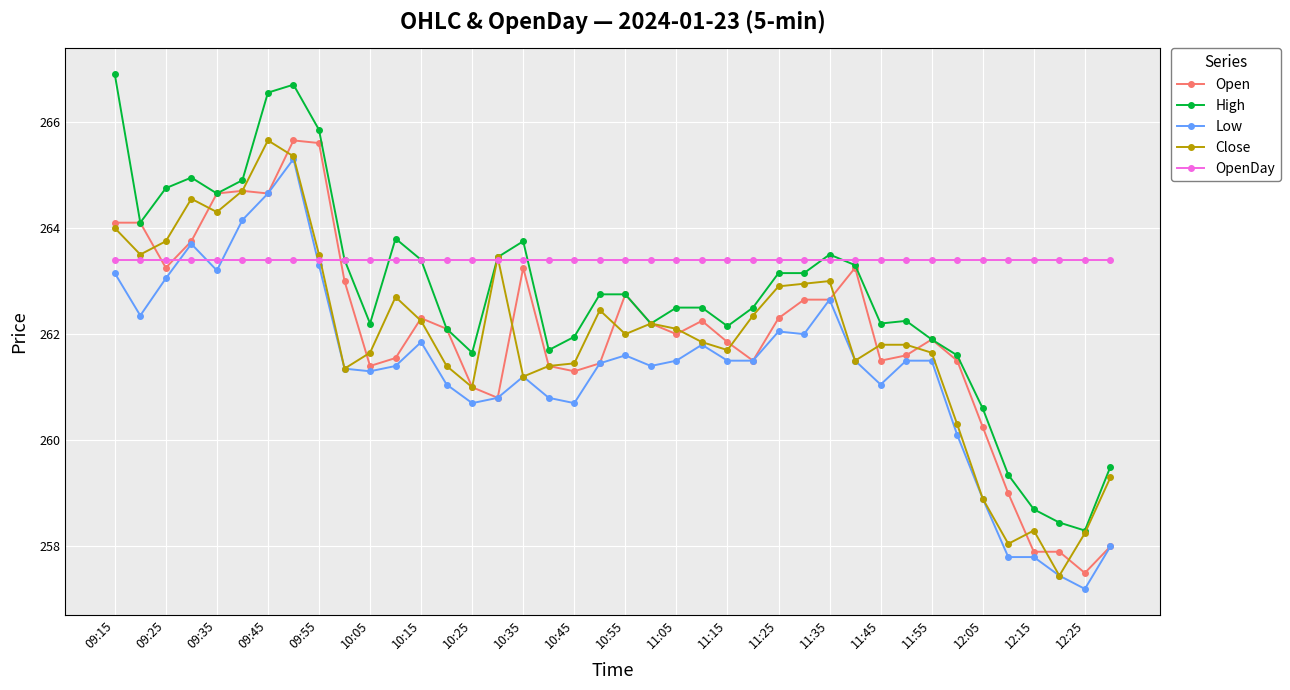

True or false: Low has more than 0 interior local peaks.

True